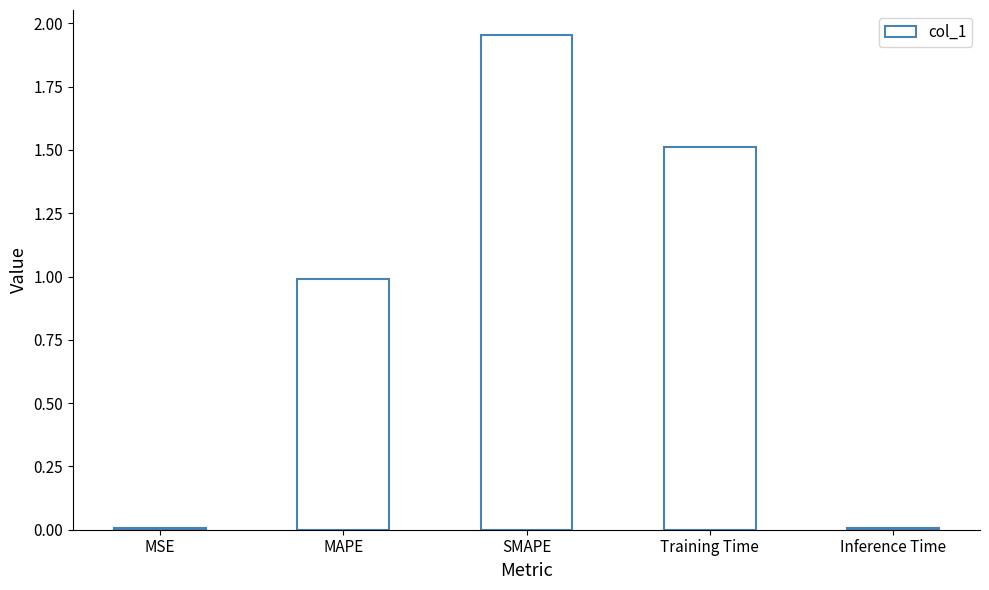

What value does the data have at Training Time?

1.5